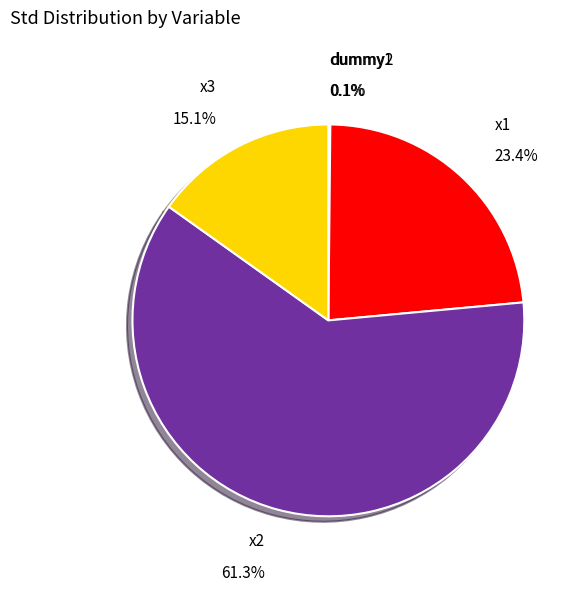

Which slice is the largest?

x2